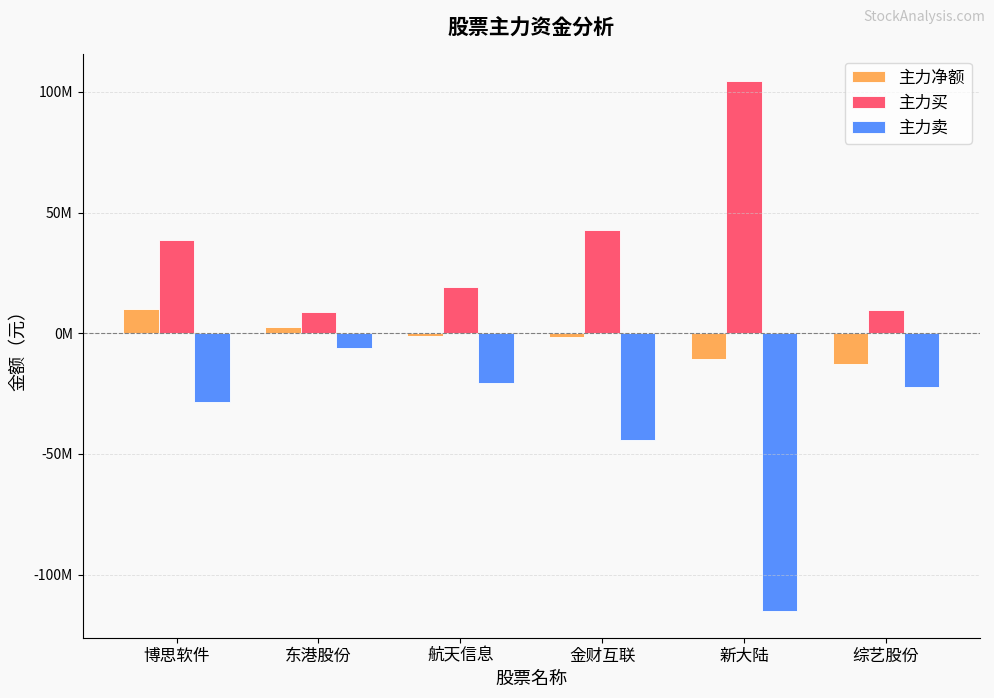

What is the label of the 4th bar from the left?

金财互联